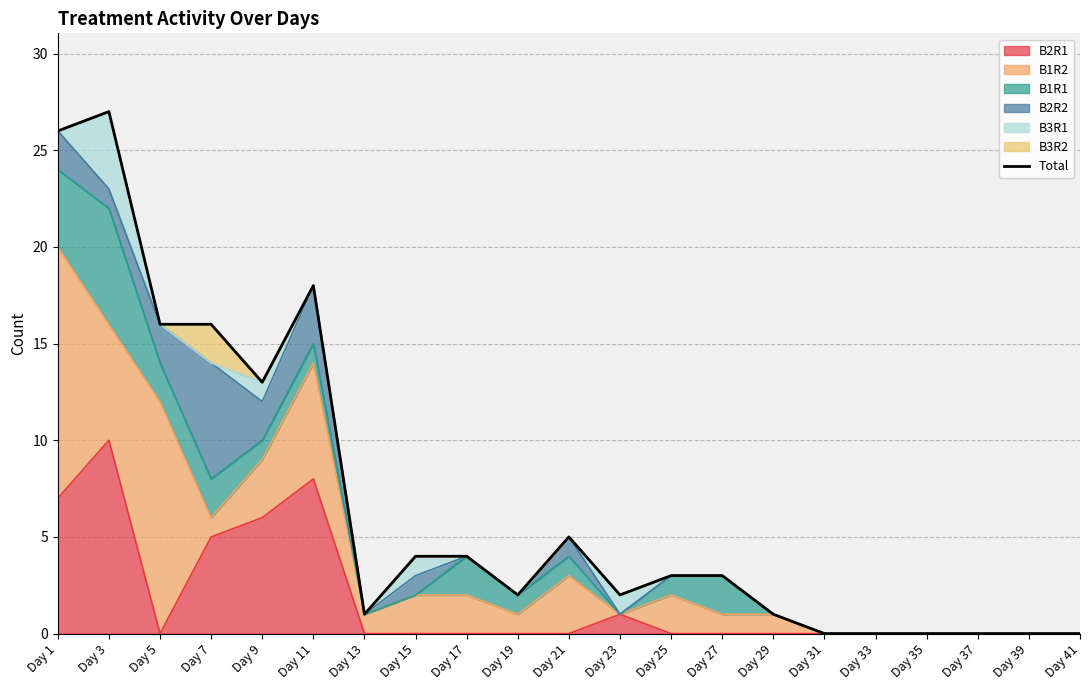

True or false: there are more than 0 points higher than both neighbors.

True